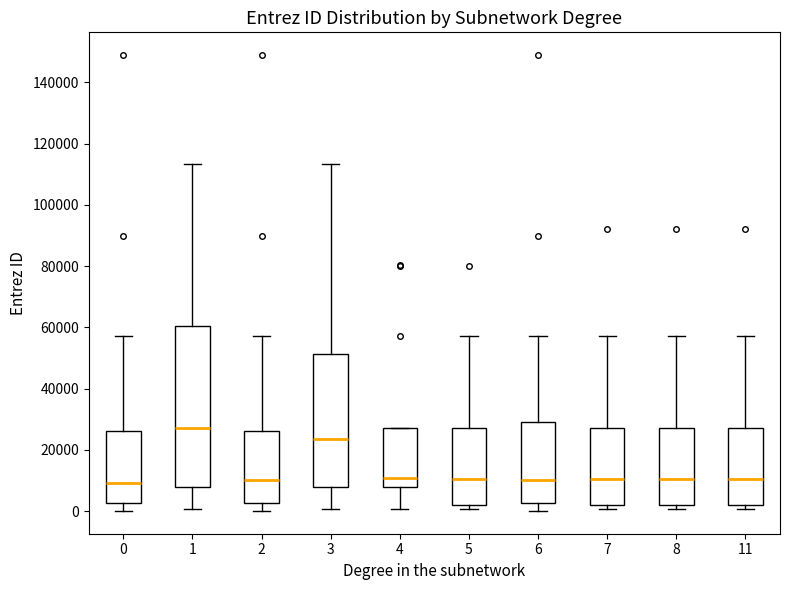

Reading left to right, transcribe this box plot: for each box, give where its median line is, the range the box spans, and where its two whiskers end, as read against the y-axis. The values are not printed on the chart, so give them approximately, as read against the axis.

0: median 10000, box 2000 to 26000, whiskers 0 to 58000
1: median 26000, box 8000 to 60000, whiskers 0 to 114000
2: median 10000, box 2000 to 26000, whiskers 0 to 58000
3: median 24000, box 8000 to 52000, whiskers 0 to 114000
4: median 10000, box 8000 to 26000, whiskers 0 to 26000
5: median 10000, box 2000 to 26000, whiskers 0 to 58000
6: median 10000, box 2000 to 28000, whiskers 0 to 58000
7: median 10000, box 2000 to 26000, whiskers 0 to 58000
8: median 10000, box 2000 to 26000, whiskers 0 to 58000
11: median 10000, box 2000 to 26000, whiskers 0 to 58000